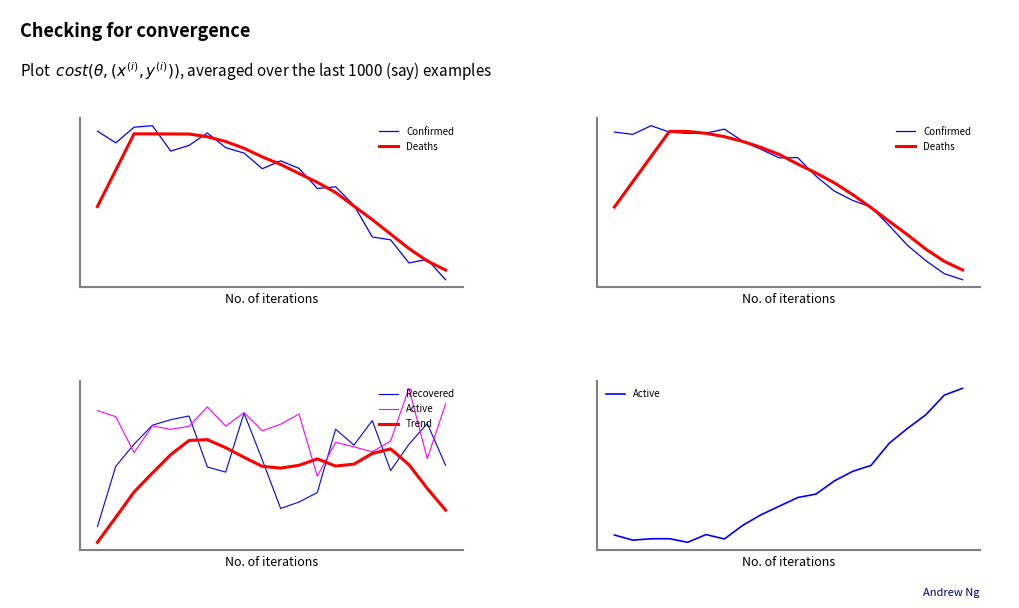

What position from the left is 11?

12